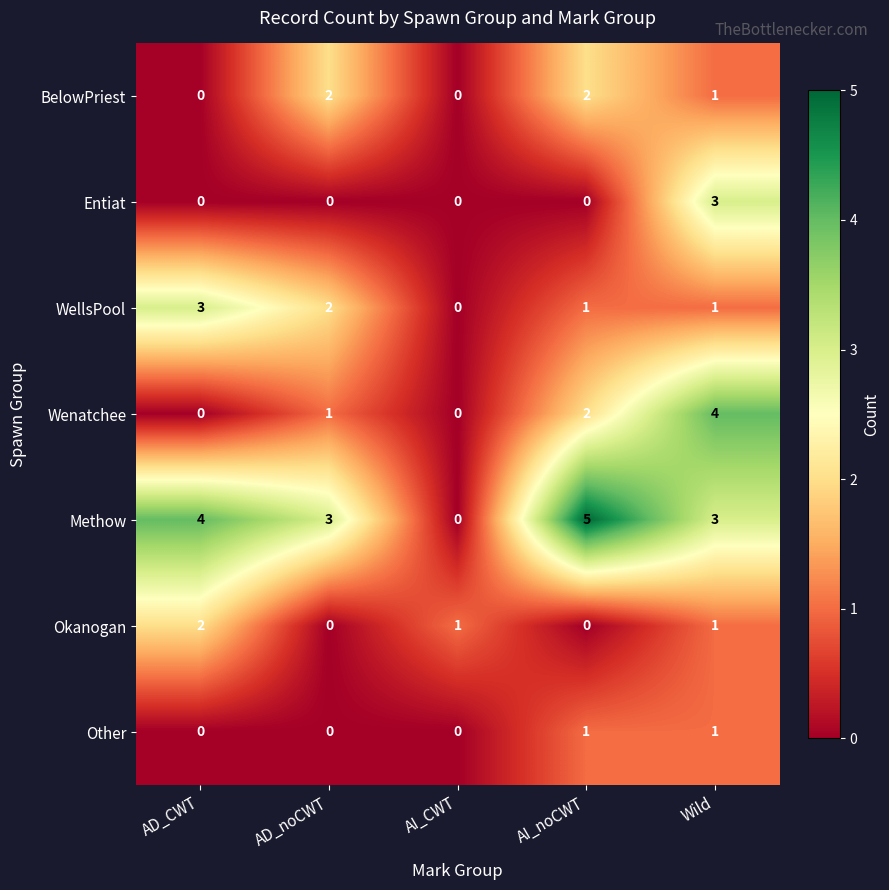

Which series changed the most between AD_noCWT and AI_noCWT?

Methow